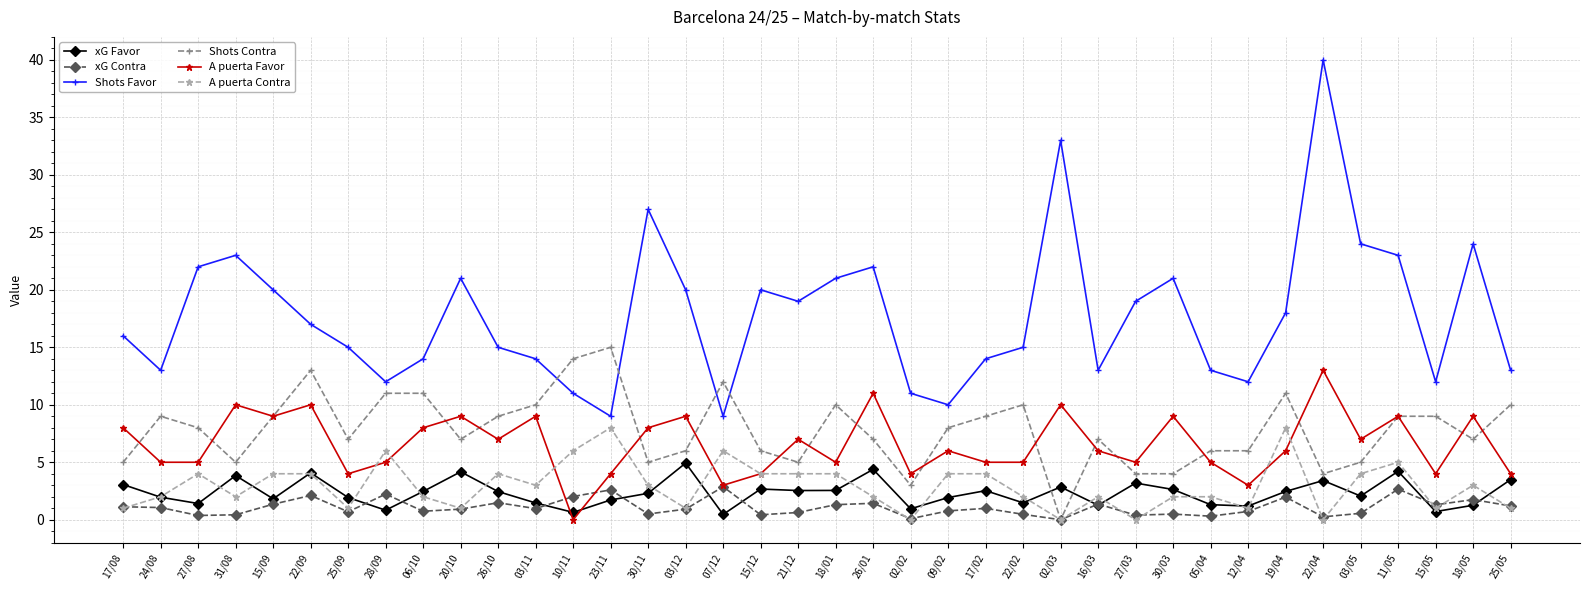

Which series has the largest total across all categories?

Shots Favor